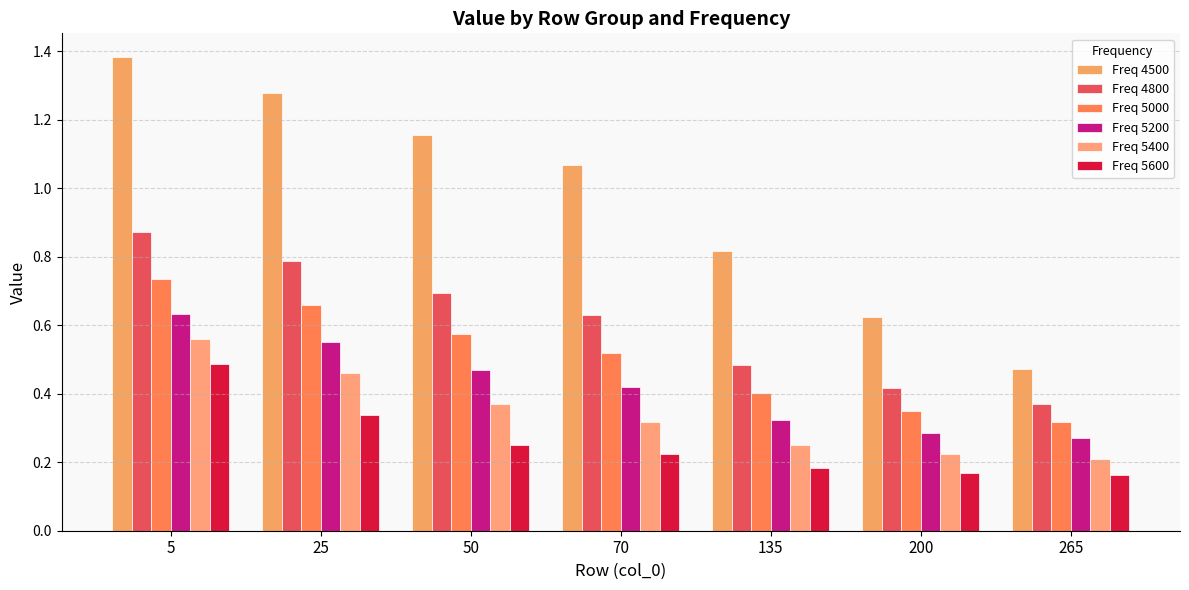

Does the chart contain stacked bars?

No